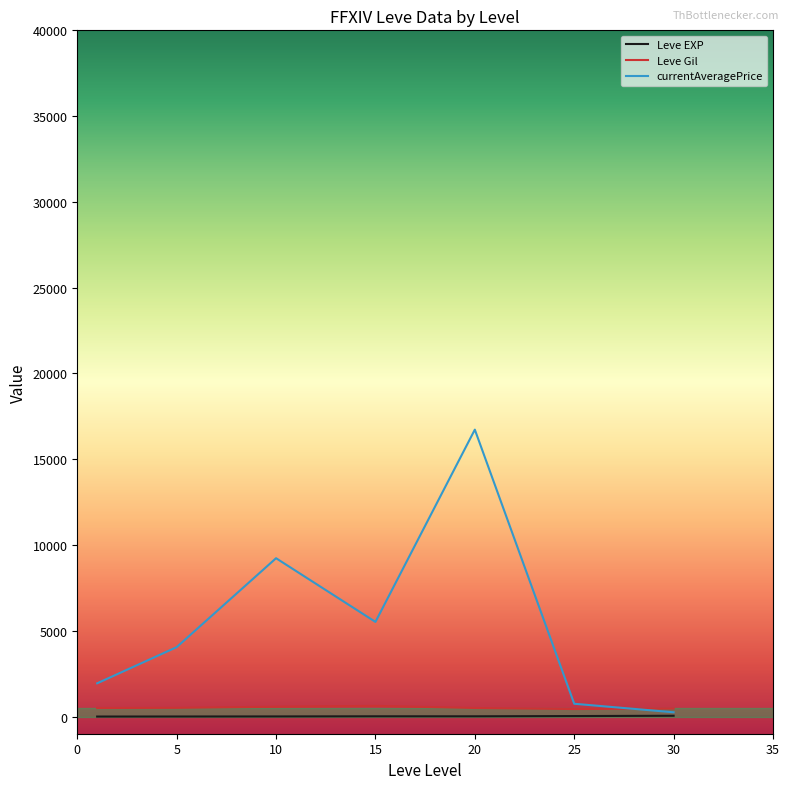

In Leve EXP, how many points are lower than both neighbors (excluding endpoints)?

1